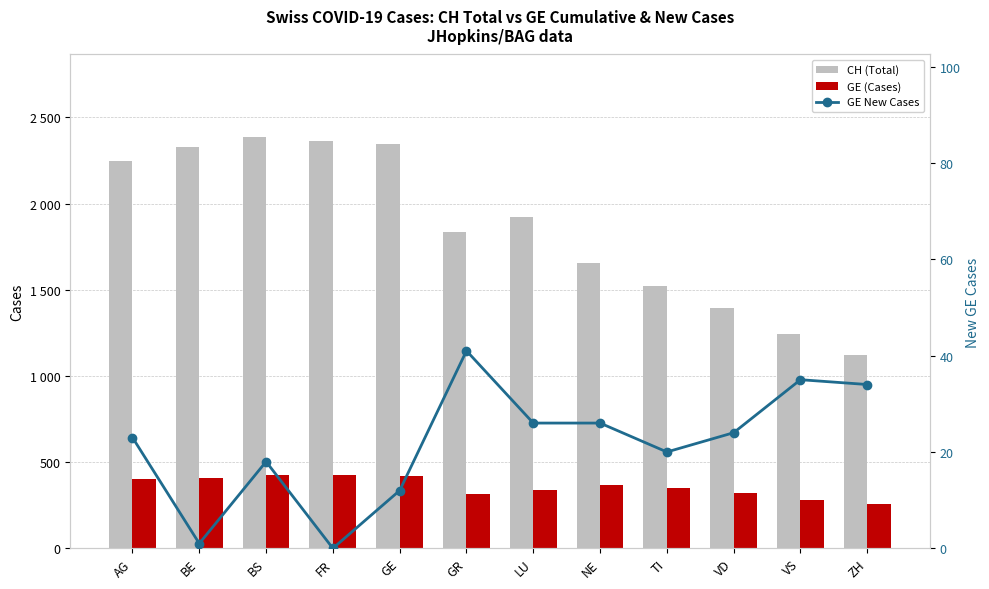

Reading left to right, what are all the values shown in this chart?

CH (Total): AG=2250	BE=2327	BS=2388	FR=2362	GE=2348	GR=1833	LU=1921	NE=1653	TI=1521	VD=1394	VS=1243	ZH=1119
GE (Cases): AG=405	BE=406	BS=424	FR=424	GE=421	GR=313	LU=339	NE=365	TI=350	VD=322	VS=281	ZH=259
GE New Cases: AG=23	BE=1	BS=18	FR=0	GE=12	GR=41	LU=26	NE=26	TI=20	VD=24	VS=35	ZH=34